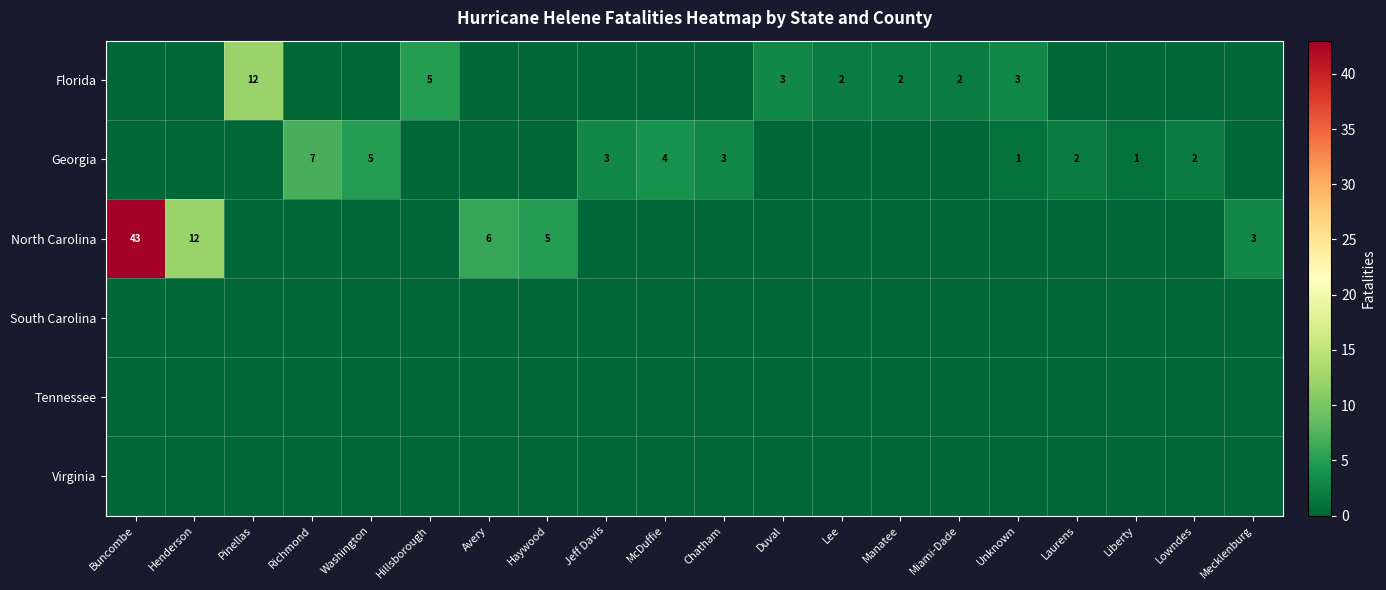

Where is row_1 nearest to the value 3?

Jeff Davis